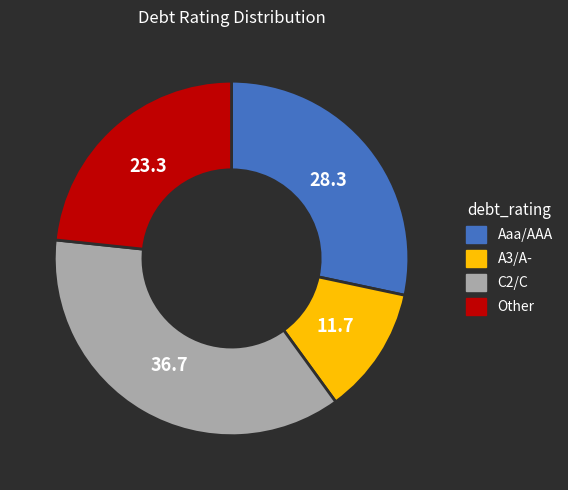

Does any single category account for the majority?

No